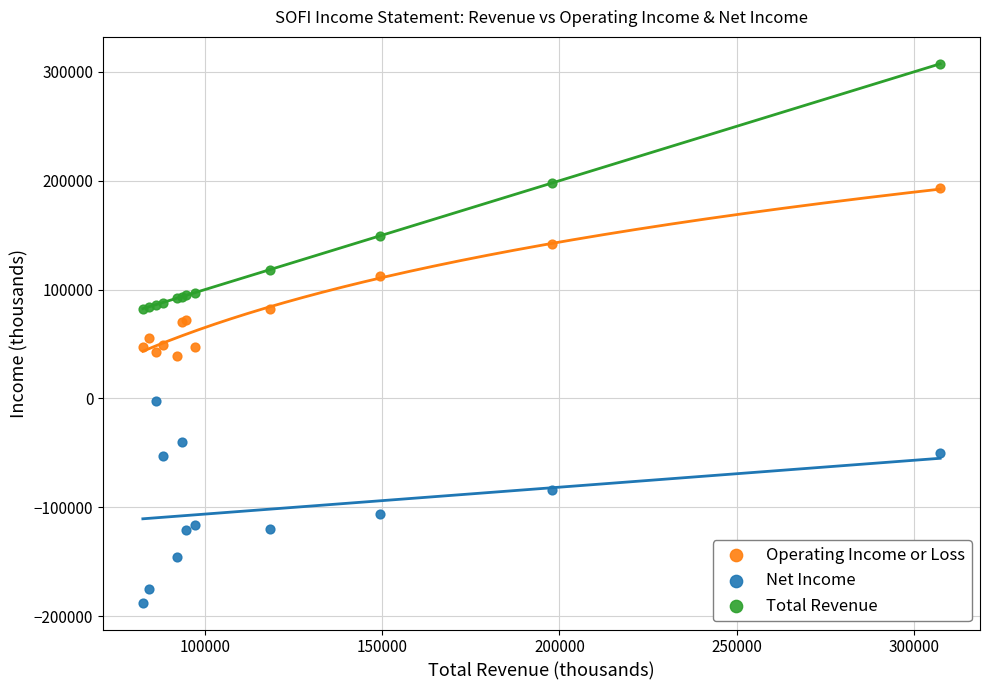

What are all the series names shown in the legend?

Operating Income or Loss, Net Income, Total Revenue